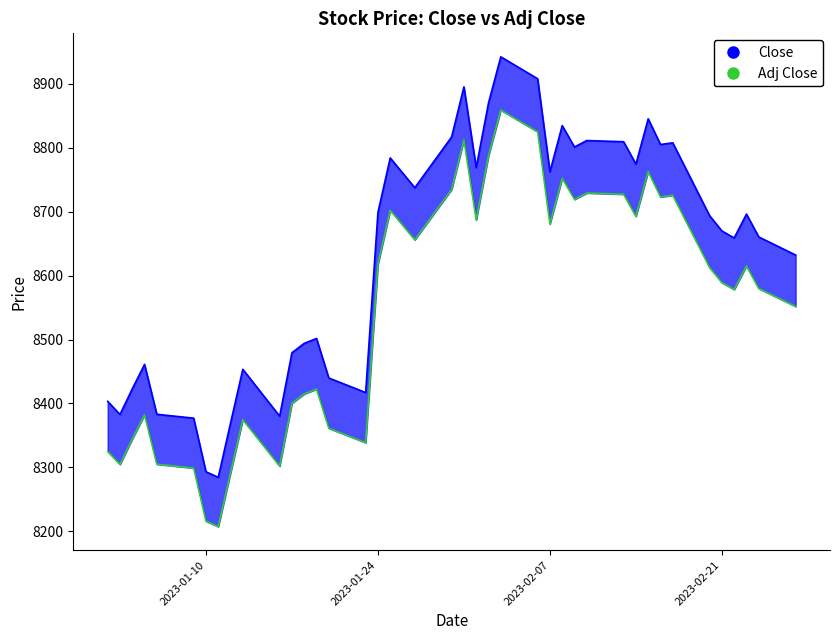

What is the difference between the Close values at 2023-01-19 and 2023-02-08?

333.0